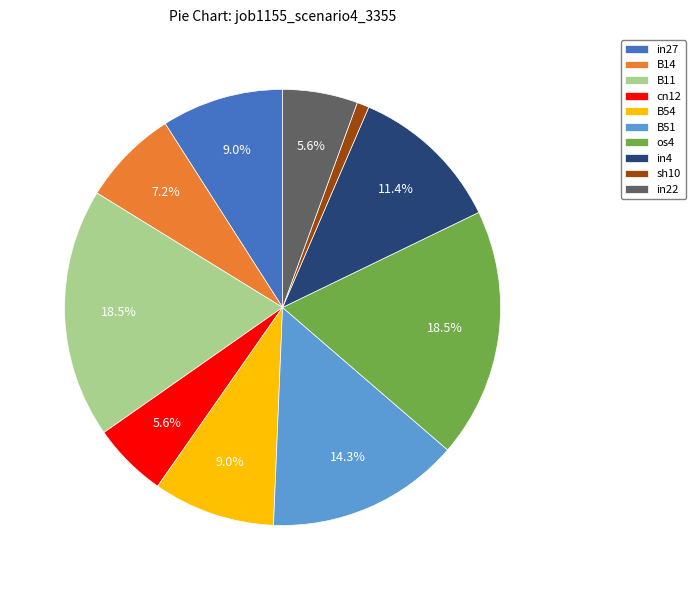

Which category has the smallest portion of the pie?

sh10